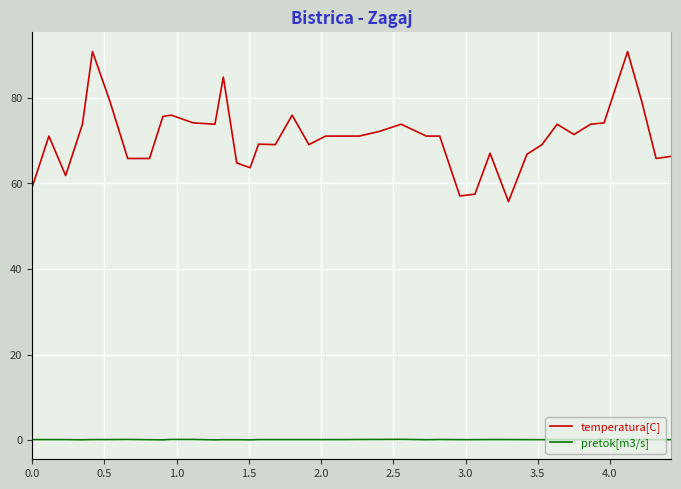

At which category does pretok[m3/s] reach its first local peak?

3.0